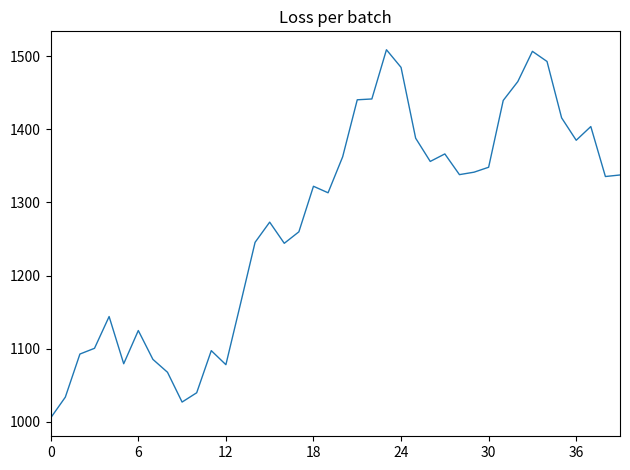

What is the minimum value shown in the chart?

1005.5